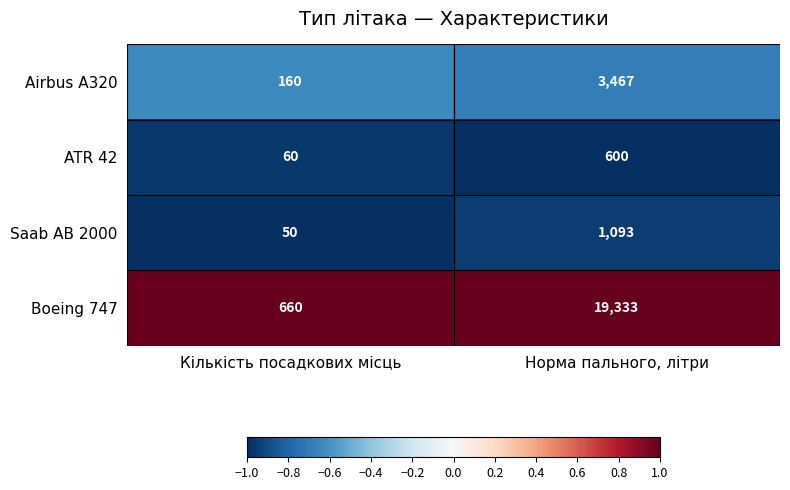

How many data points does each series have?

2